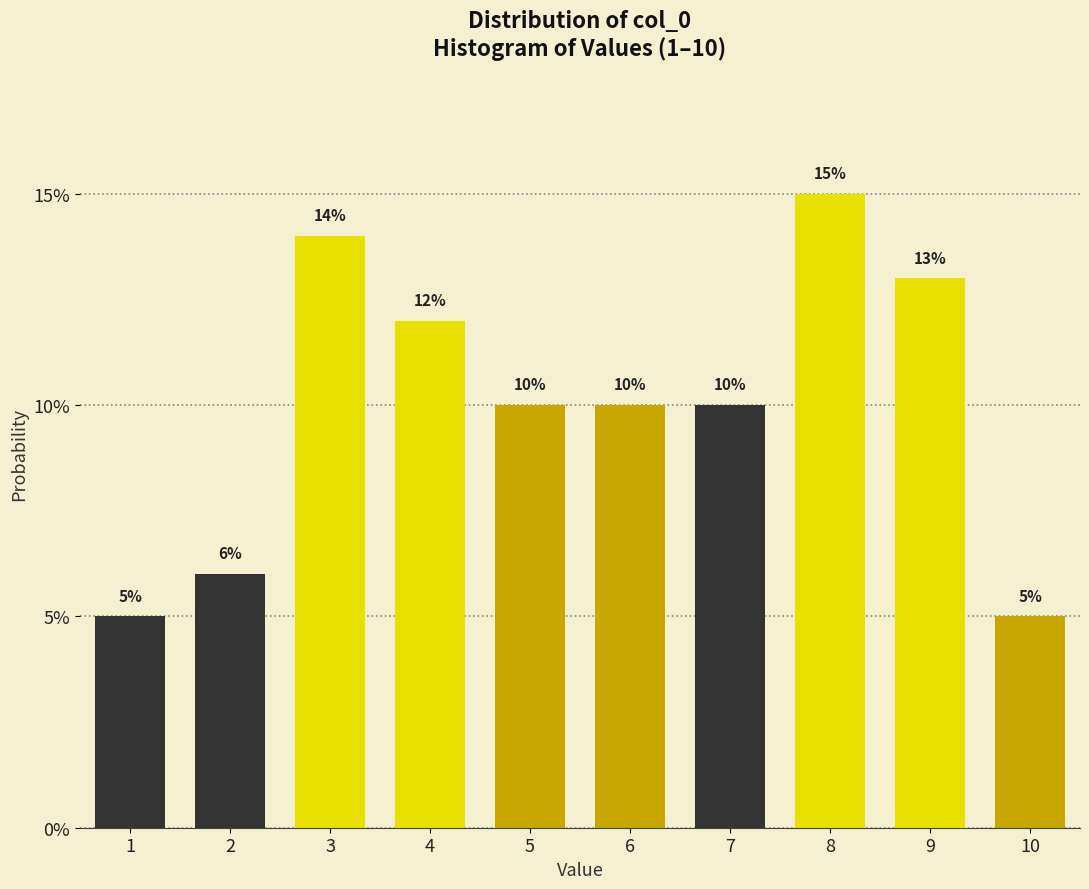

Are the bars horizontal?

No